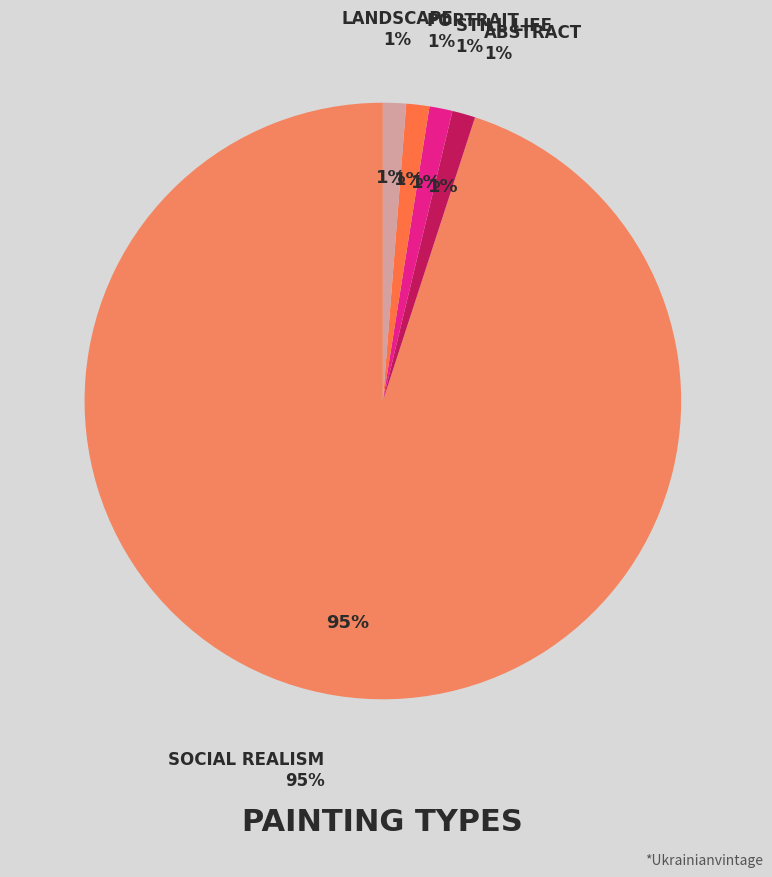

Rank the categories by value from lowest to highest.

abstract, still life, portrait, landscape, social realism